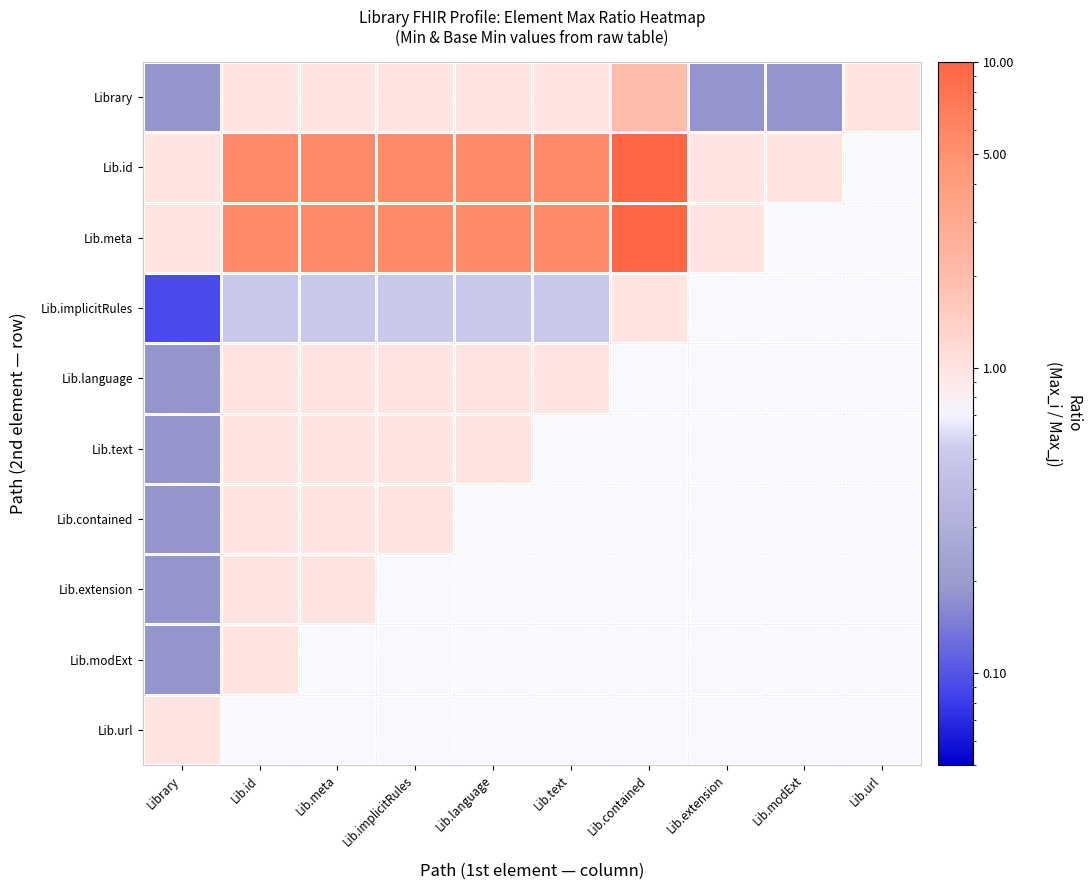

The value of Lib.text at Lib.language is 1.0. True or false?

True